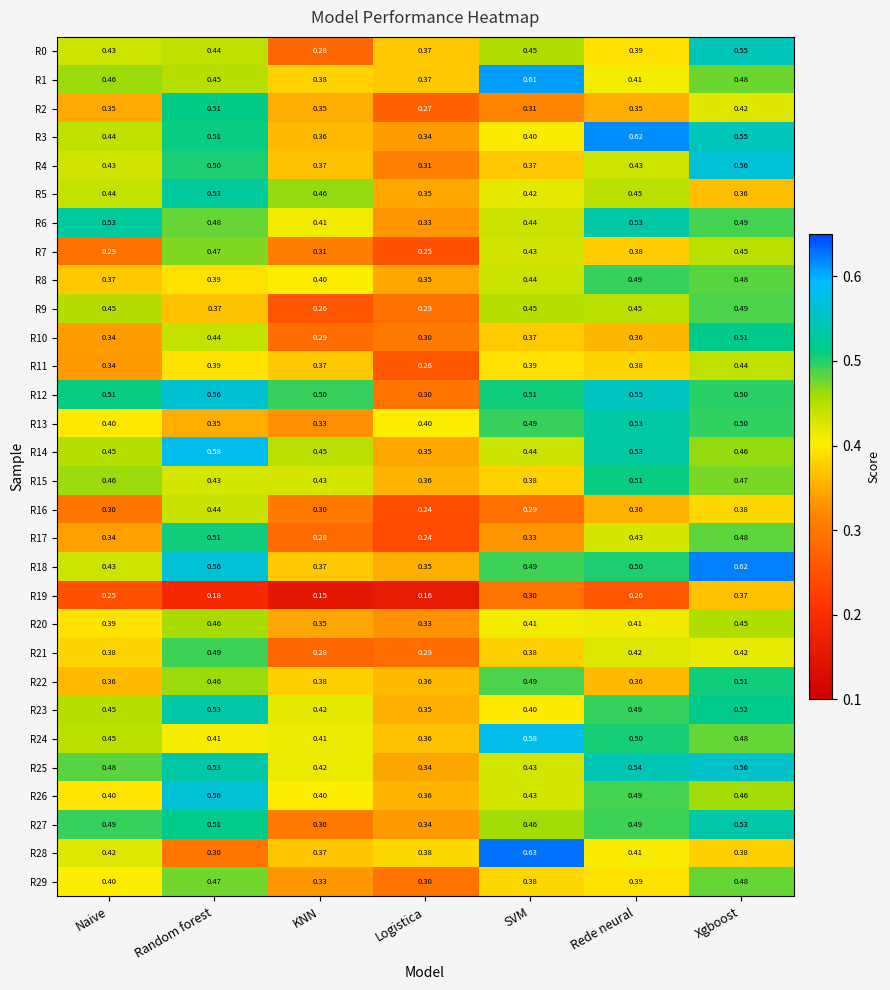

What is the total value across all series at KNN?

10.7